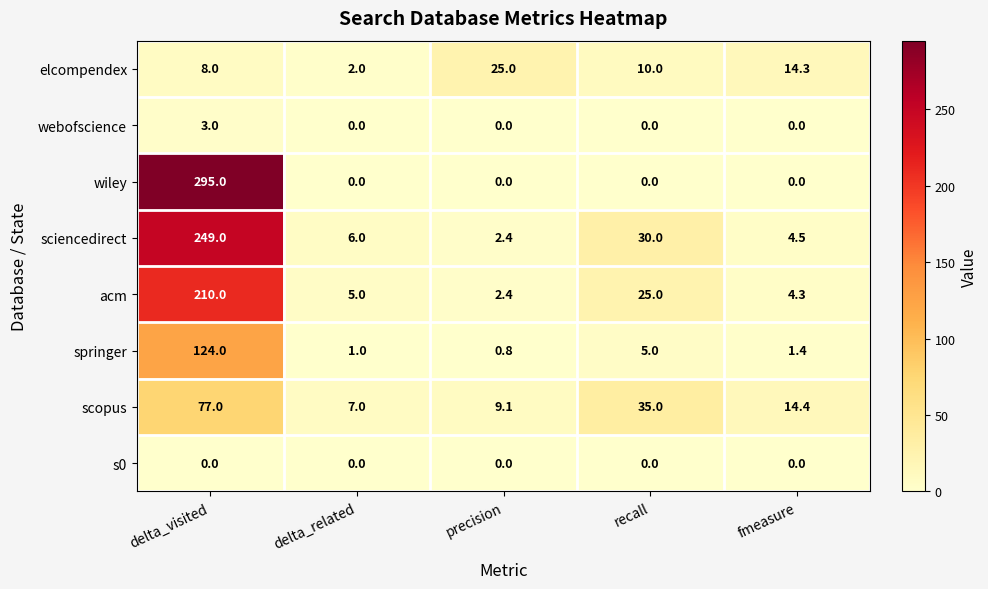

List the series in order of their peak value, highest first.

wiley, sciencedirect, acm, springer, scopus, elcompendex, webofscience, s0